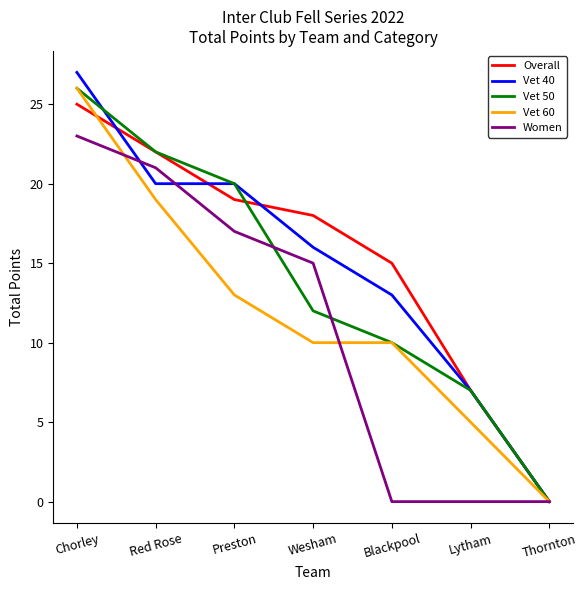

Rank the categories by Overall value from lowest to highest.

Thornton, Lytham, Blackpool, Wesham, Preston, Red Rose, Chorley